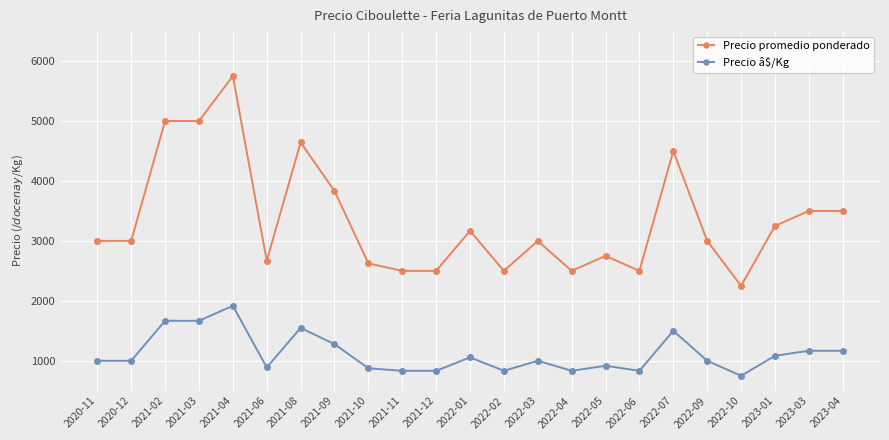

What is the sum of the Precio promedio ponderado values at 2020-11 and 2022-09?

6000